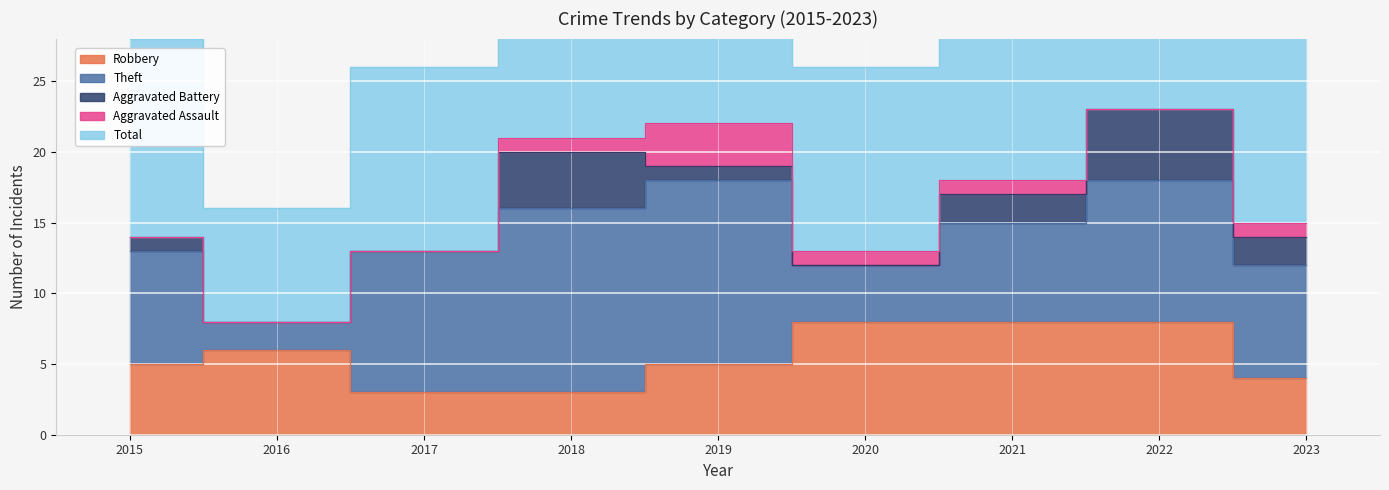

Where does the Total series first go above 15?

2018